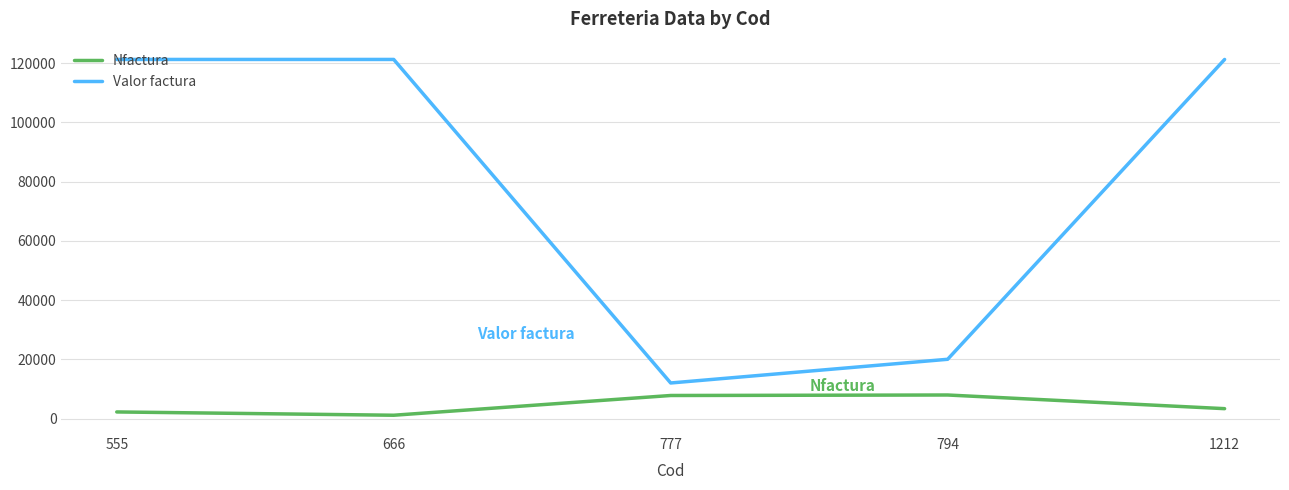

True or false: Valor factura and Nfactura intersect in this chart.

False